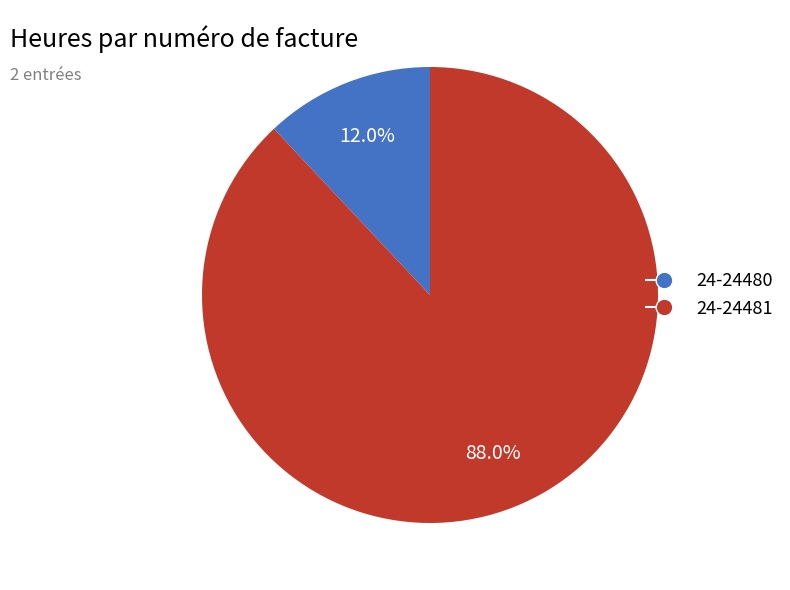

What is the largest slice in the pie chart?

24-24481